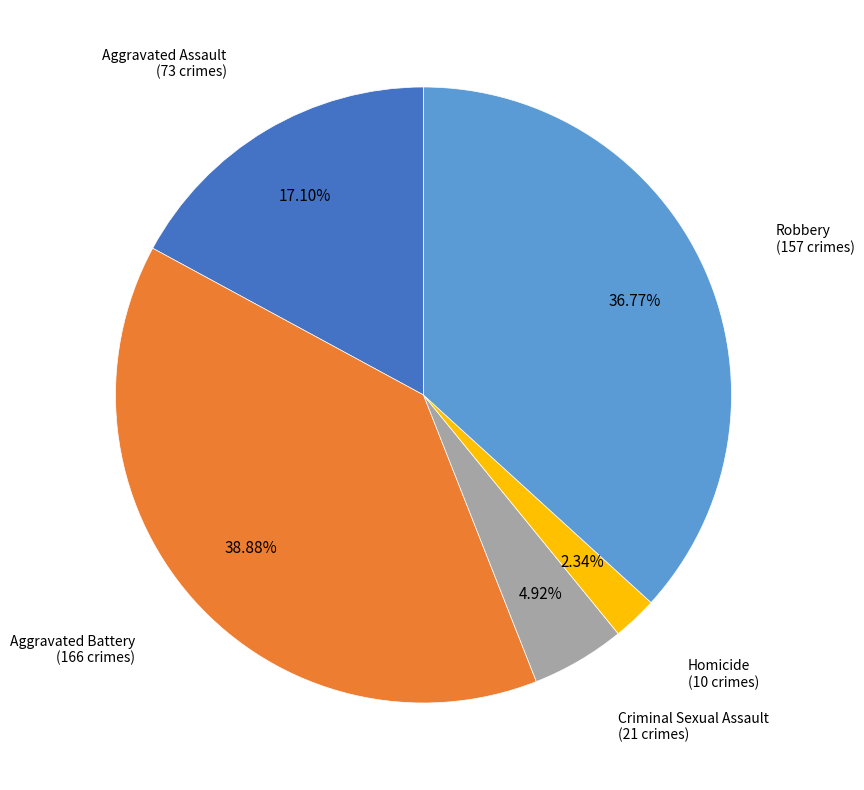

What is the ratio of the value at Homicide to the value at Aggravated Assault?

0.1